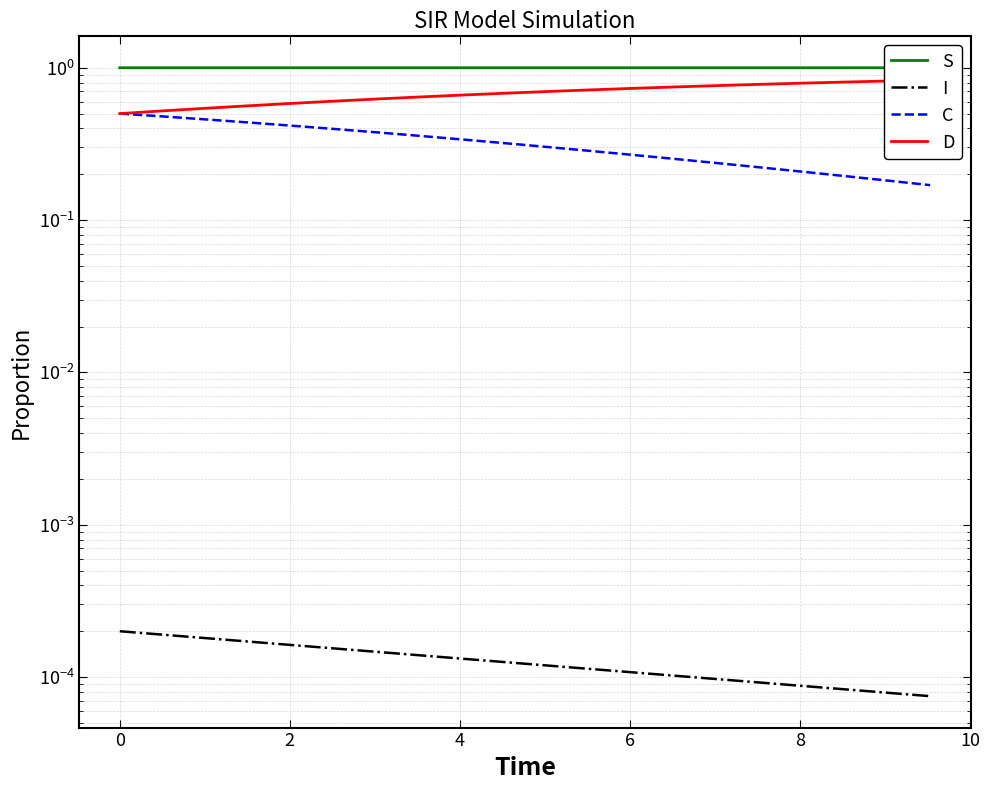

What is the value of the S point at the 7th from the left?

1.0